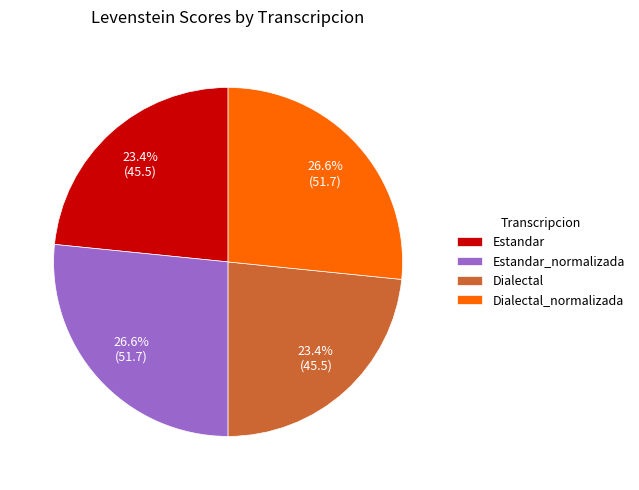

Which has a higher value, Dialectal_normalizada or Estandar?

Dialectal_normalizada